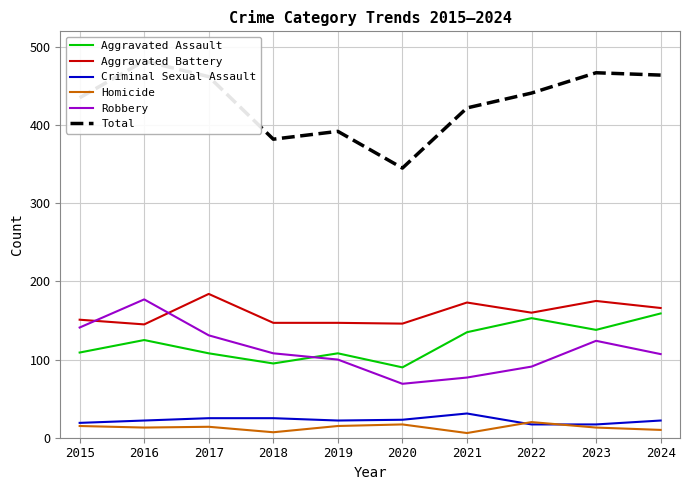

The Criminal Sexual Assault series shows 22 at 2019. True or false?

True